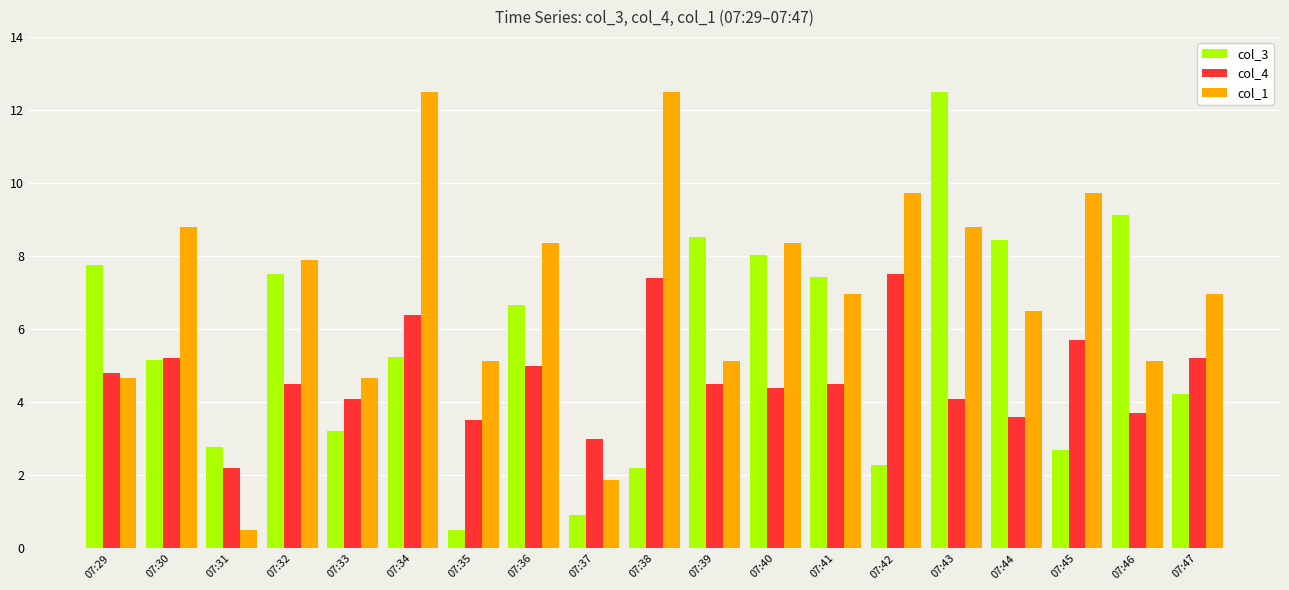

What are all the series names shown in the legend?

col_3, col_4, col_1